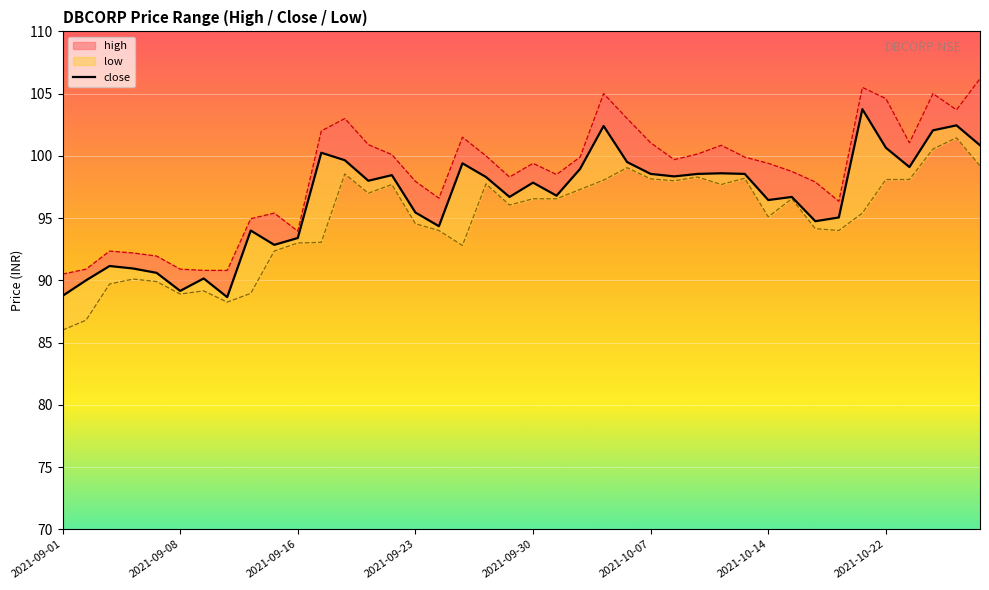

Does the chart display data point markers on the line(s)?

No